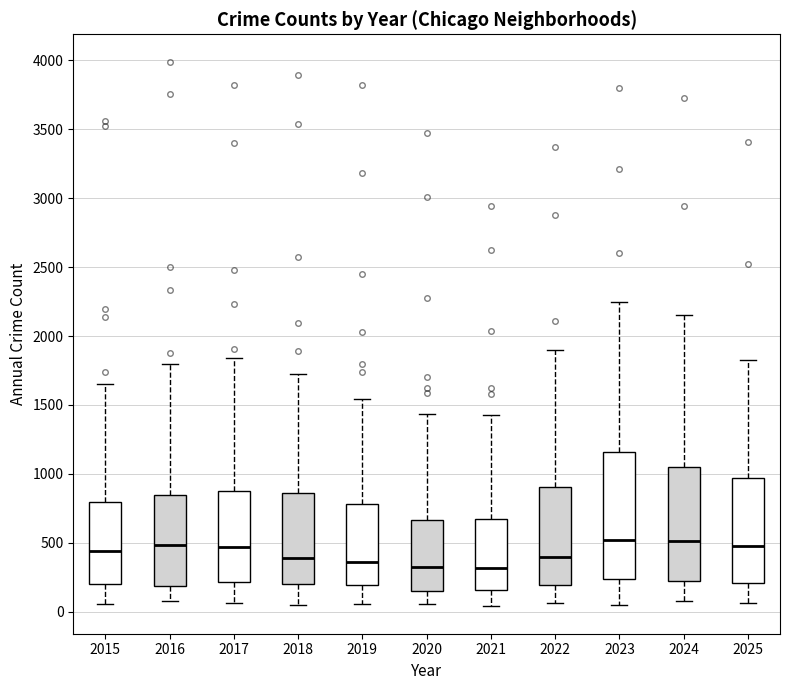

Reading left to right, read every box against the y-axis: the position of its median line, the range the box covers, and the ends of its whiskers. The values are not printed on the chart, so give them approximately, as read against the axis.

2015: median 450, box 200 to 800, whiskers 50 to 1650
2016: median 500, box 200 to 850, whiskers 100 to 1800
2017: median 450, box 200 to 900, whiskers 50 to 1850
2018: median 400, box 200 to 850, whiskers 50 to 1700
2019: median 350, box 200 to 800, whiskers 50 to 1550
2020: median 350, box 150 to 650, whiskers 50 to 1450
2021: median 300, box 150 to 700, whiskers 50 to 1450
2022: median 400, box 200 to 900, whiskers 50 to 1900
2023: median 500, box 250 to 1150, whiskers 50 to 2250
2024: median 500, box 250 to 1050, whiskers 100 to 2150
2025: median 500, box 200 to 950, whiskers 50 to 1800